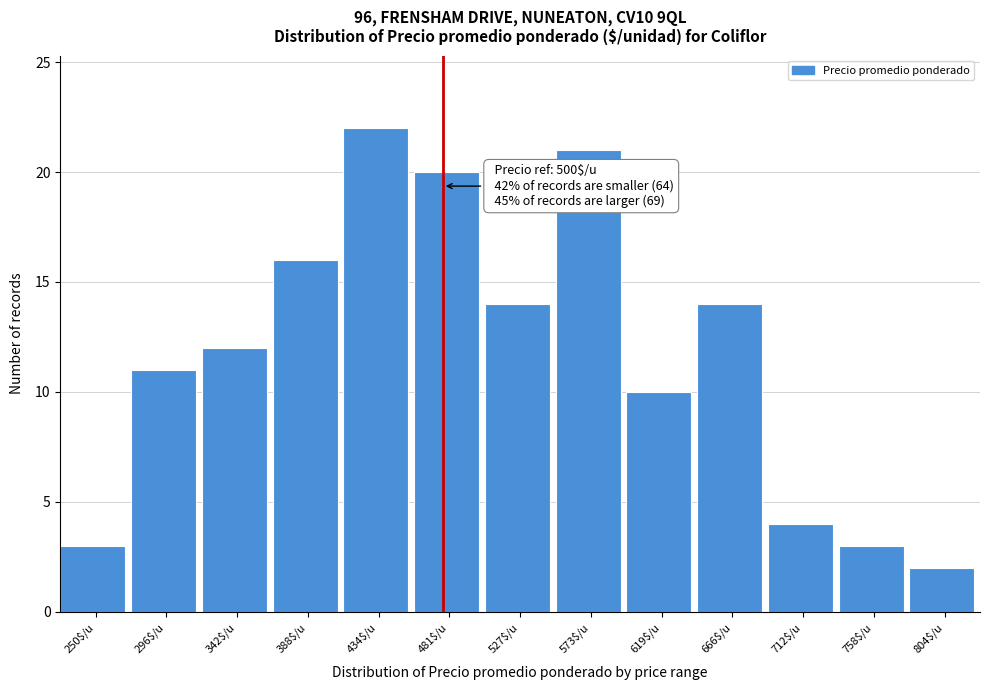

Reading right to left, list all the values displayed in this chart.

2	3	4	14	10	21	14	20	22	16	12	11	3